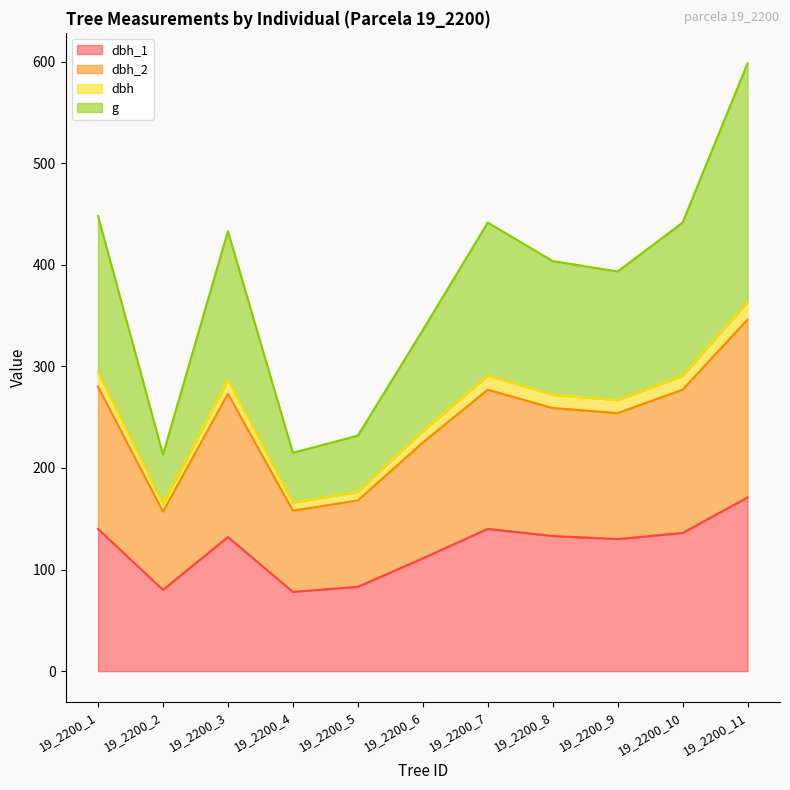

What are all the series names shown in the legend?

dbh_1, dbh_2, dbh, g